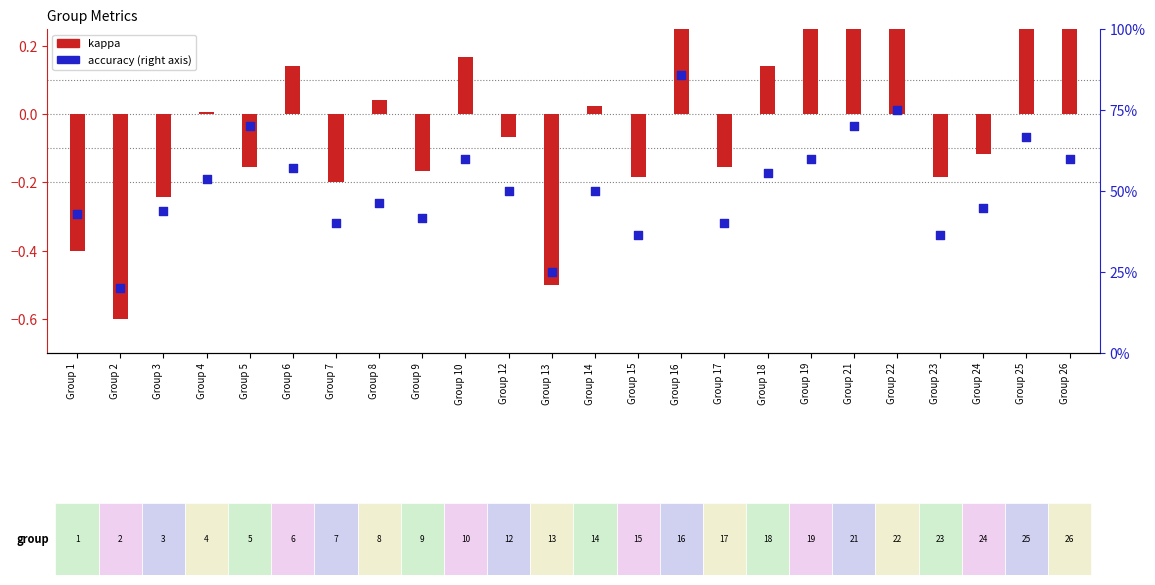

What are all the series names shown in the legend?

kappa, accuracy